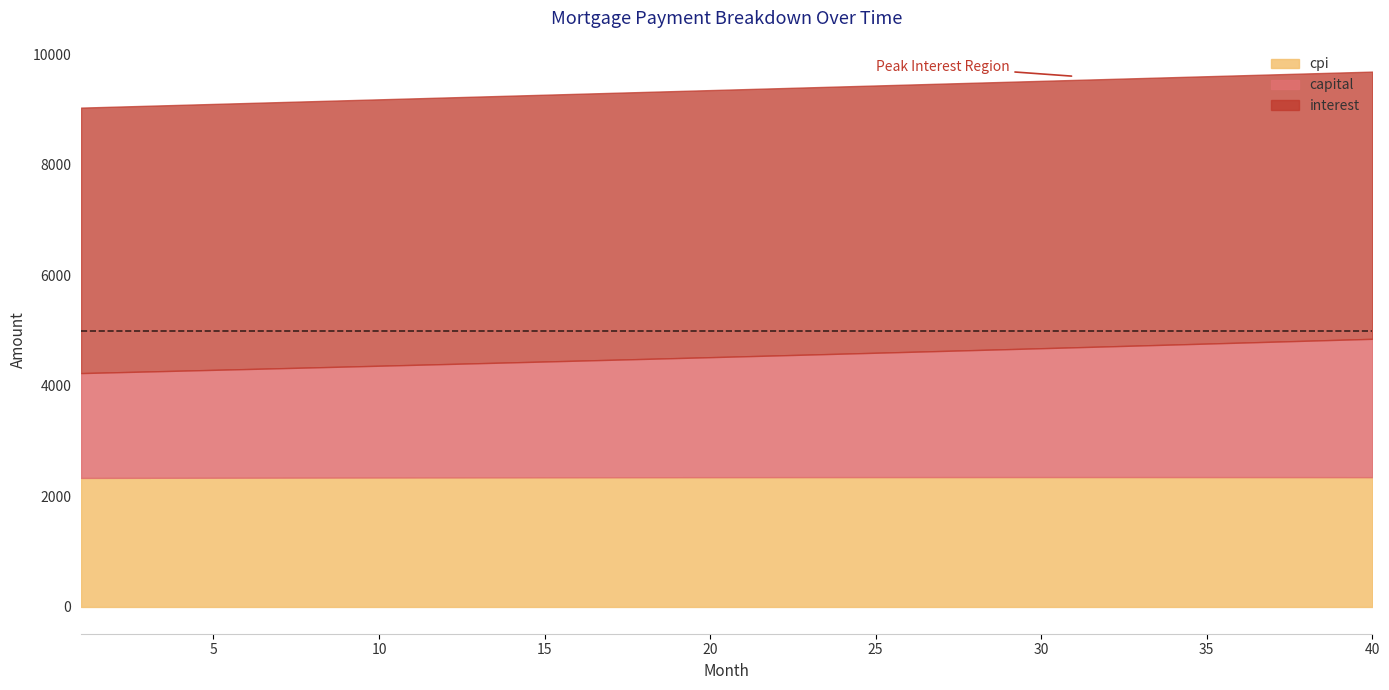

Is it true that cpi equals 3251.0 at 18?

False